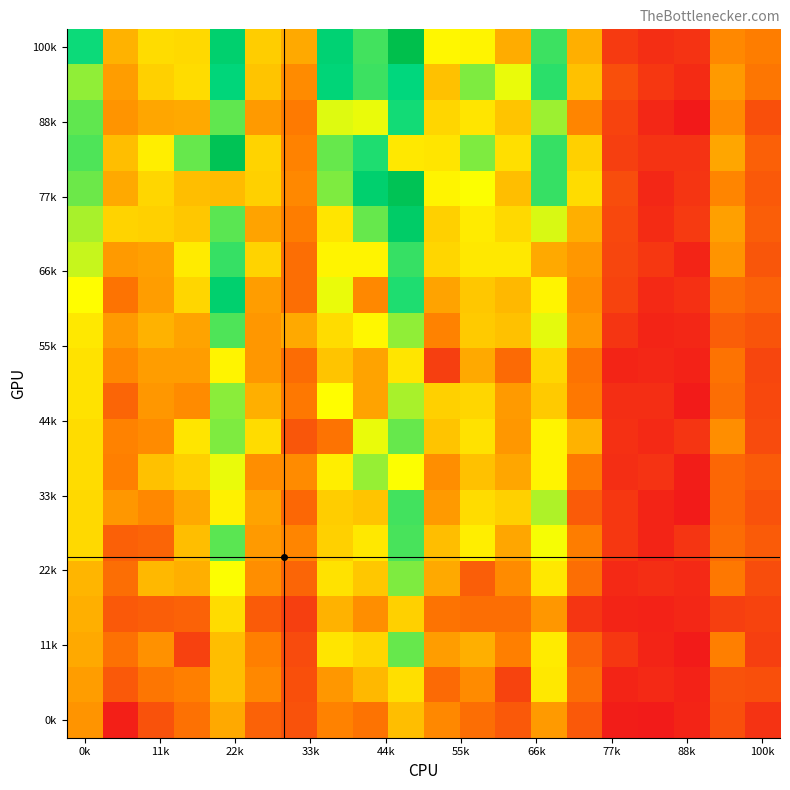

At which category does the chart reach its minimum across all series?

17